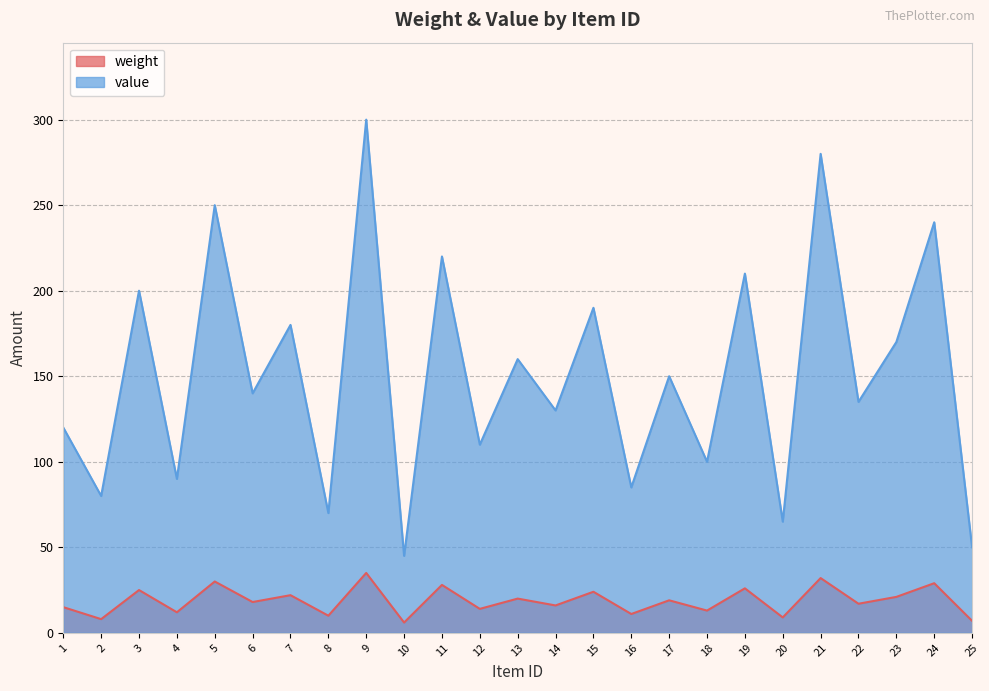

Which series changed the most between 7 and 23?

value